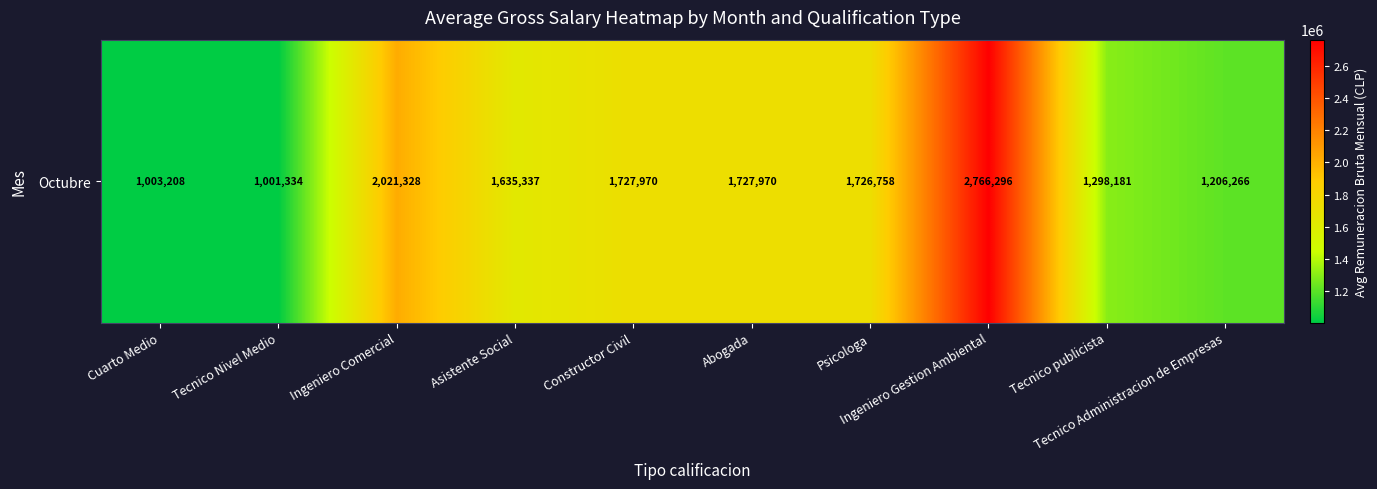

How many data points does each series have?

10